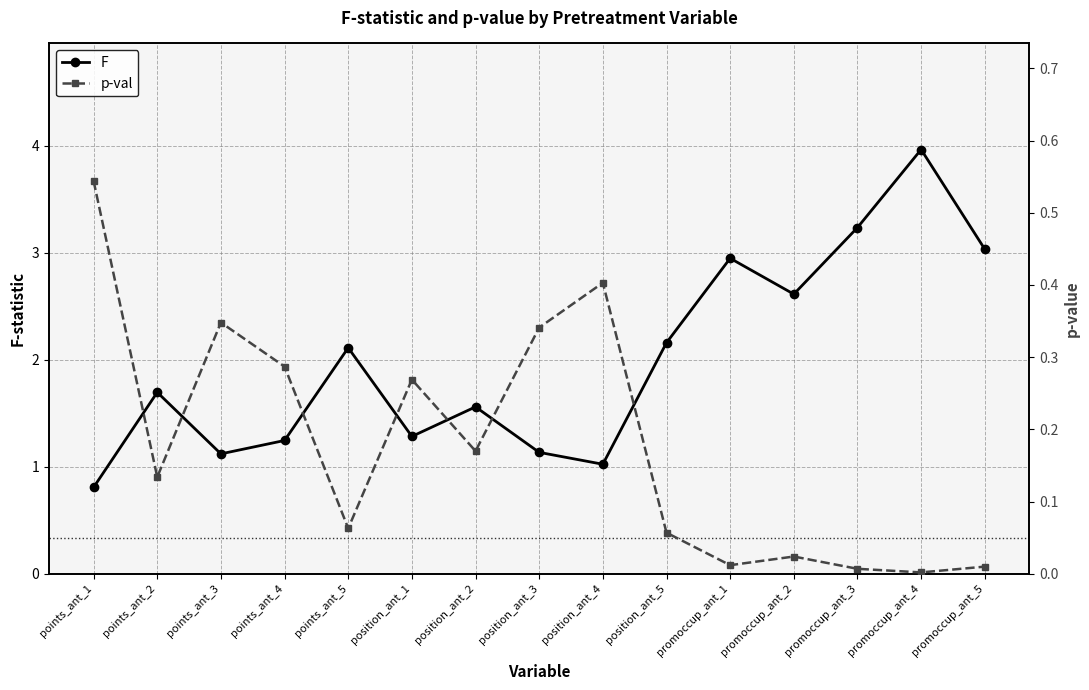

How many data points in F are above 1?

14